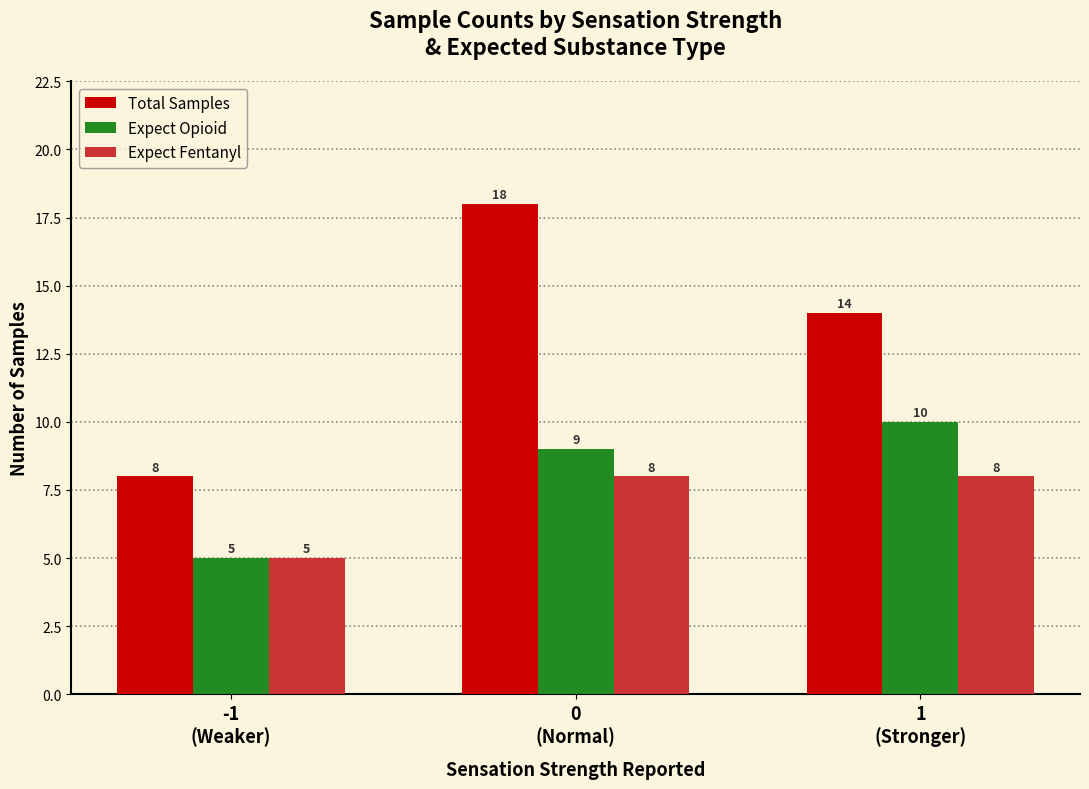

The value of Total Samples at 0
(Normal) is 18. True or false?

True